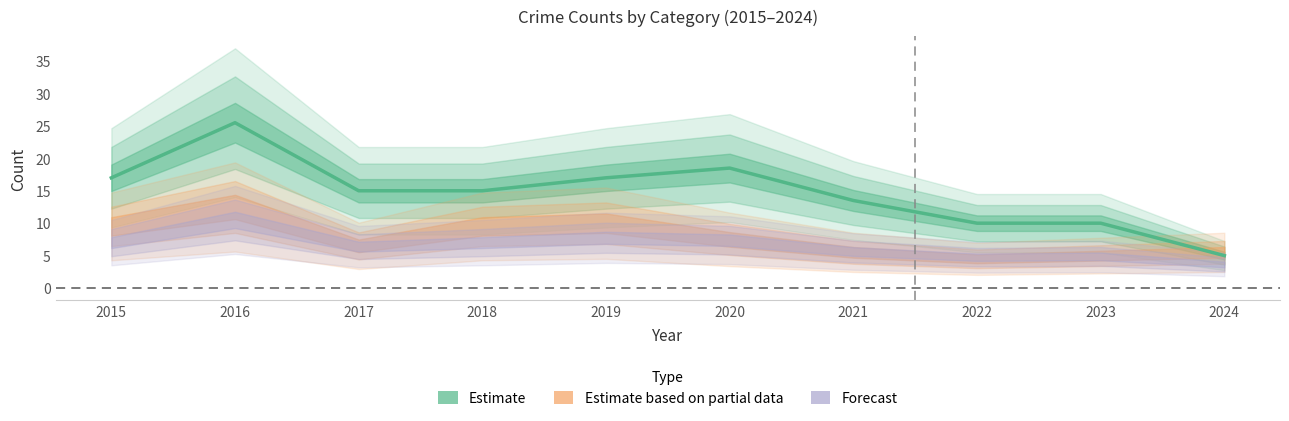

Where is the first local maximum?

2016